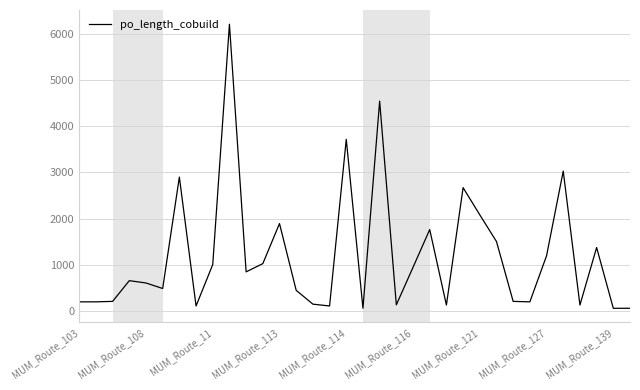

What is the difference between the maximum and minimum values?

6170